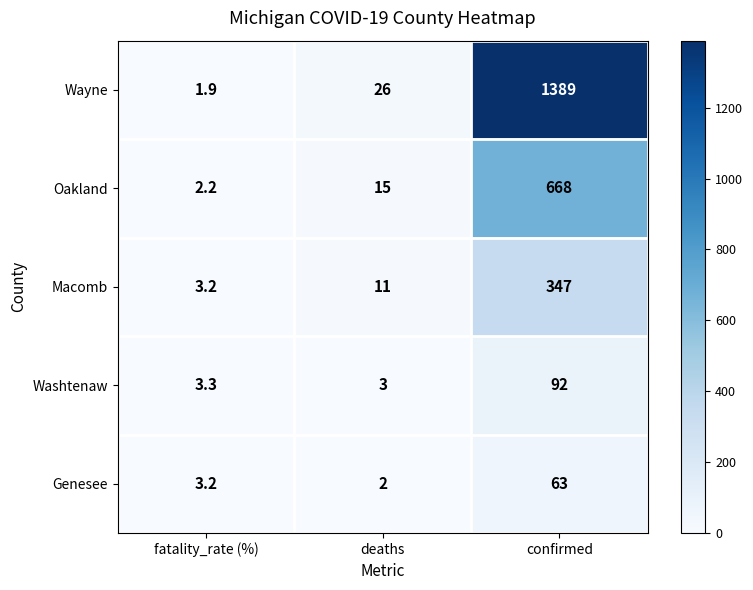

What is the sum of the Wayne values at confirmed and deaths?

1415.0